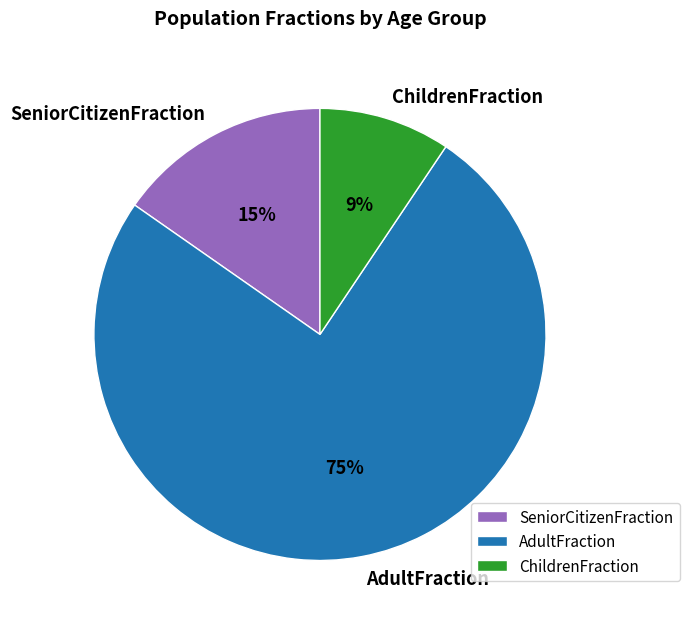

Count the number of slices in the pie.

3